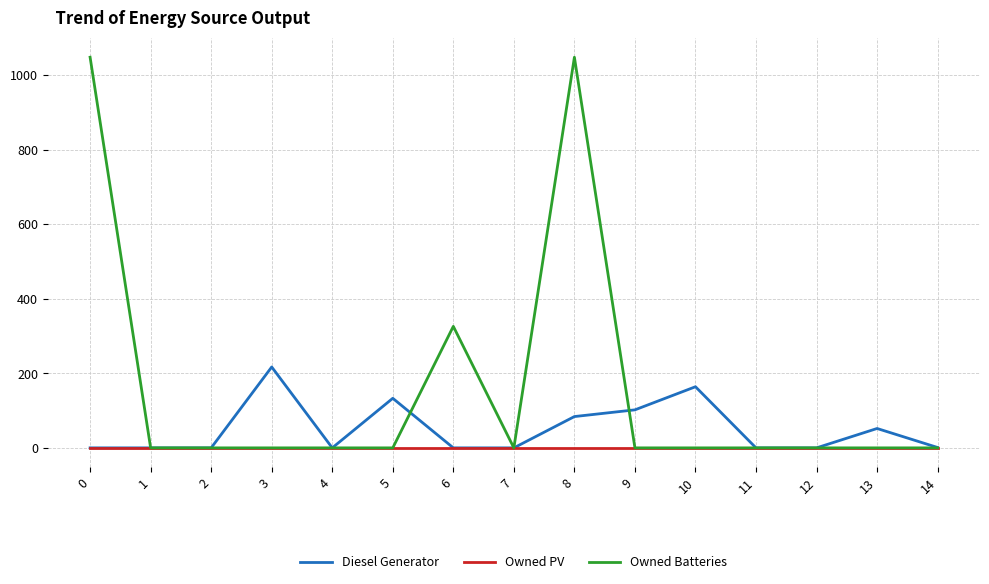

List the series in order of their peak value, highest first.

Owned Batteries, Diesel Generator, Owned PV